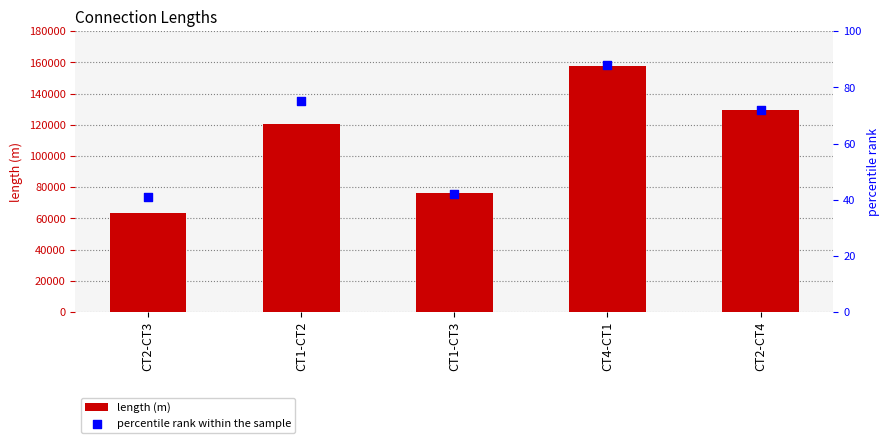

At which category is the sum across all series the highest?

CT4-CT1